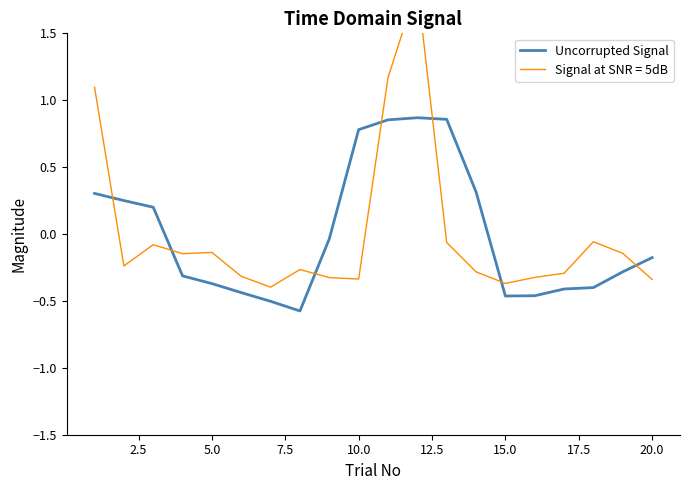

Reading left to right, what are all the values shown in this chart?

0.3	0.3	0.2	-0.3	-0.4	-0.4	-0.5	-0.6	-0.0	0.8	0.9	0.9	0.9	0.3	-0.5	-0.5	-0.4	-0.4	-0.3	-0.2